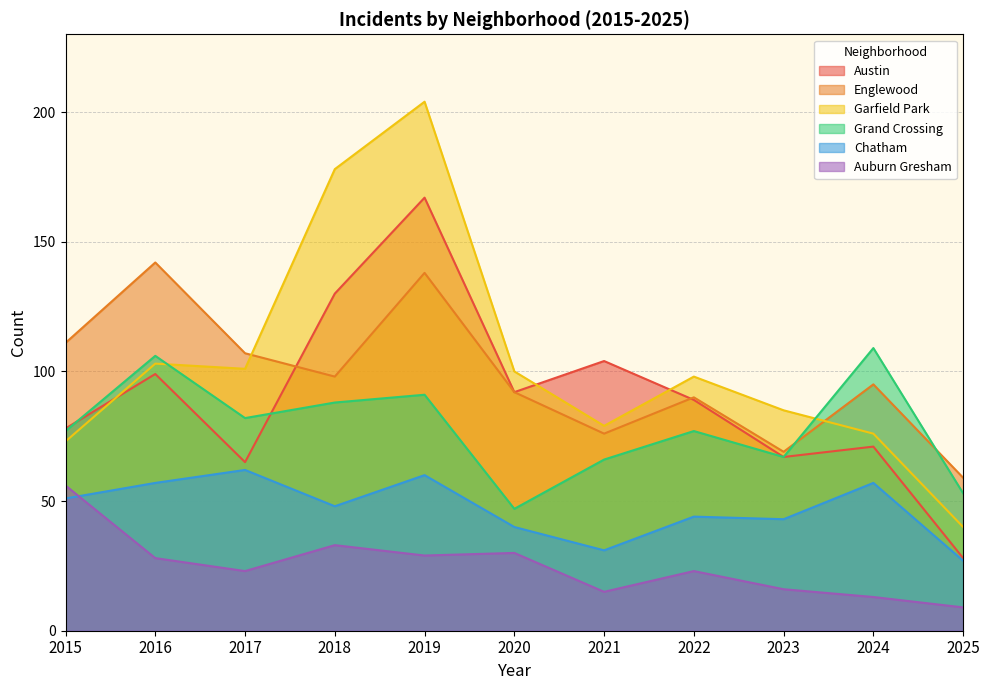

The value of Grand Crossing at 2016 is 106. True or false?

True